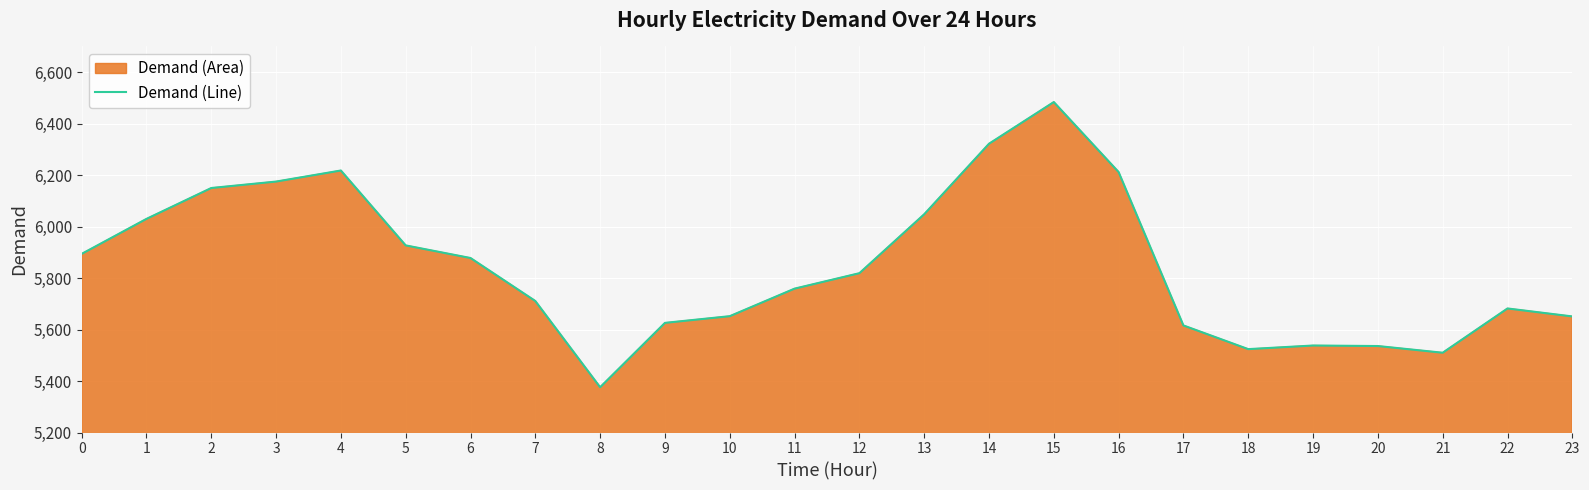

What is the average value?

5847